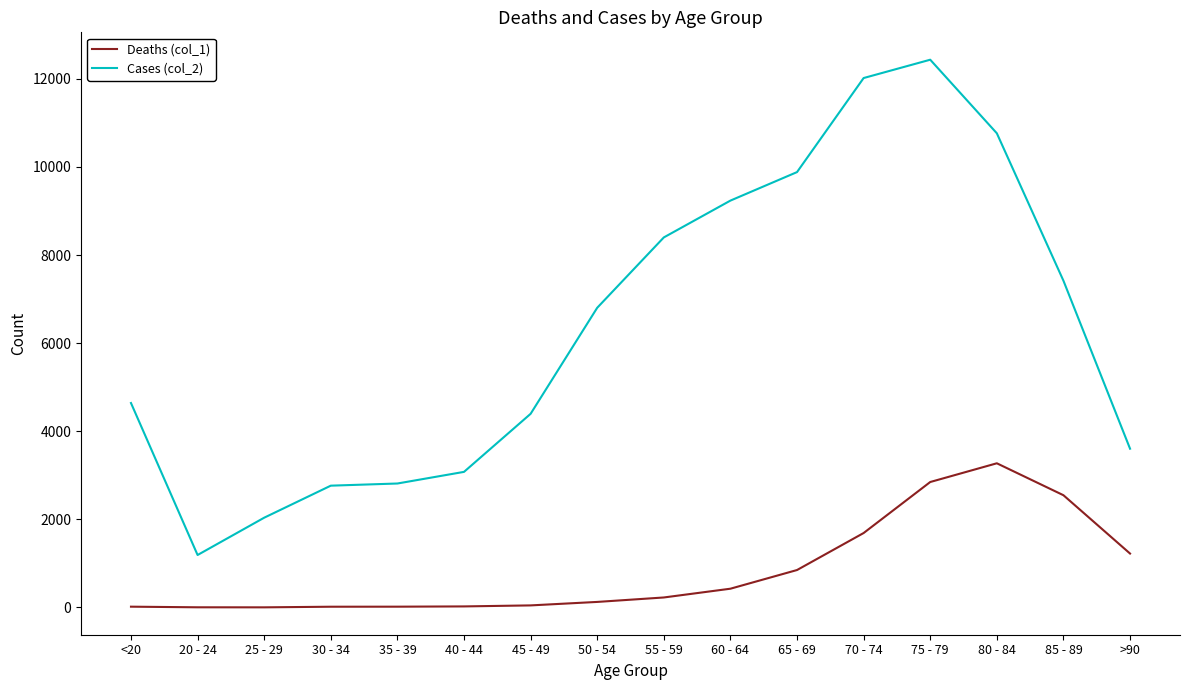

What is the average value of the Deaths (col_1) series?

834